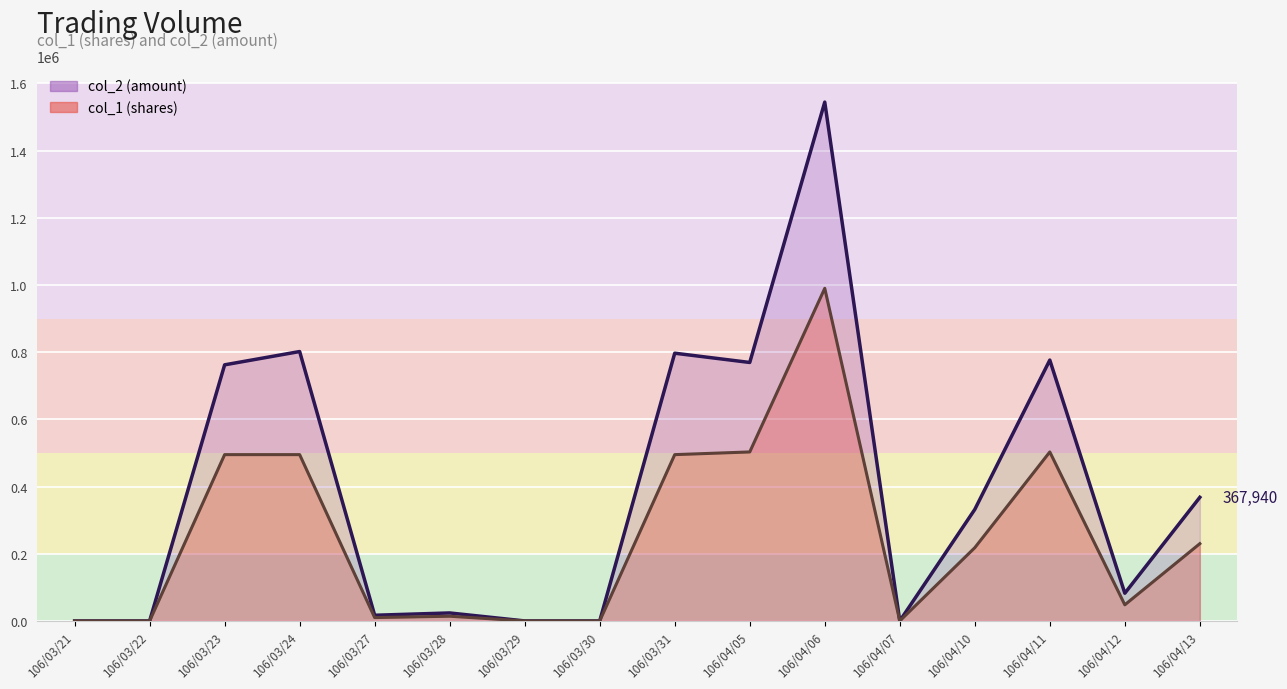

How many lines are shown in the chart?

2